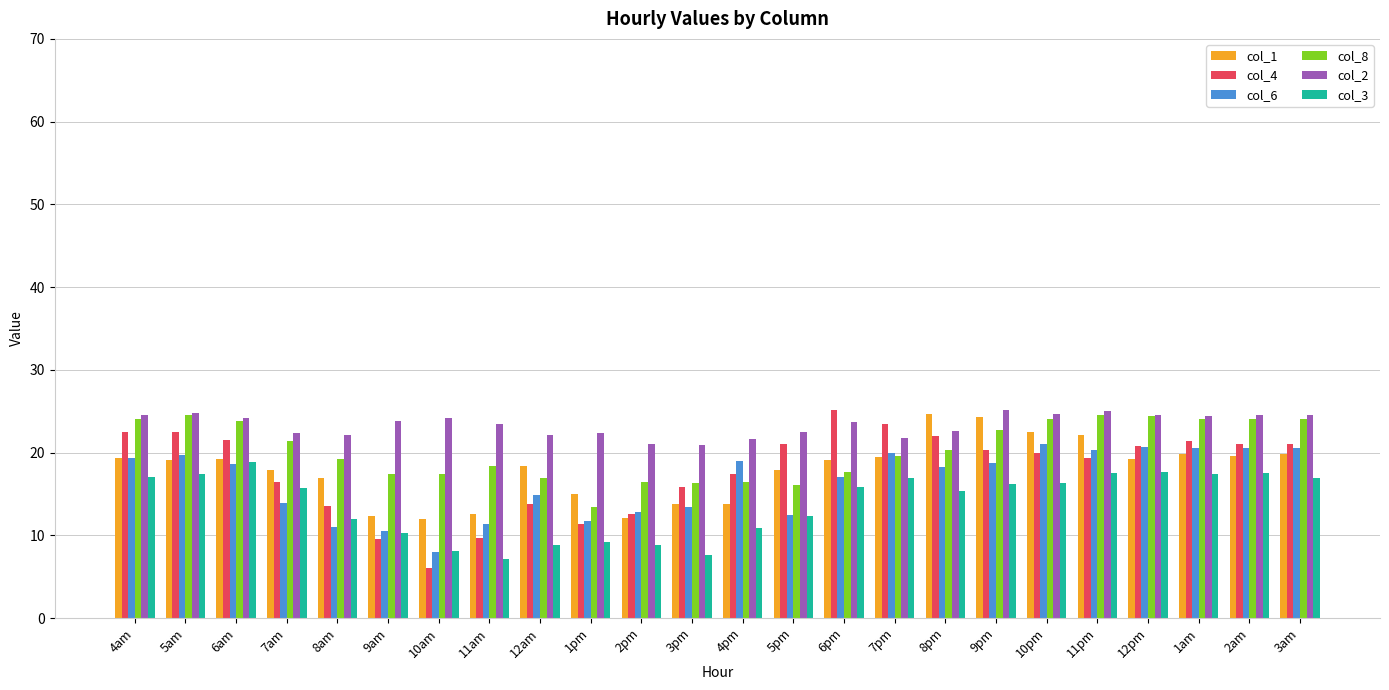

At which label does col_2 first exceed 23?

4am